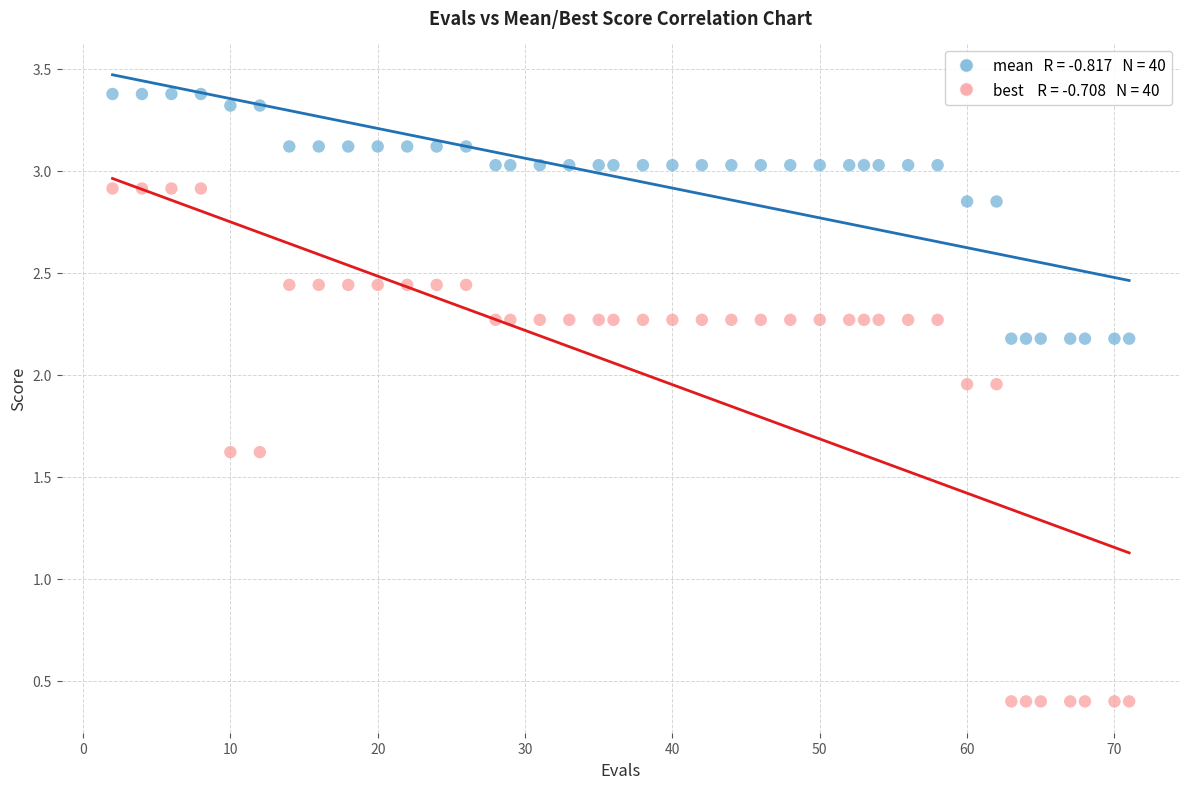

Across all data points, what is the range of Y values (max minus min)?

3.0